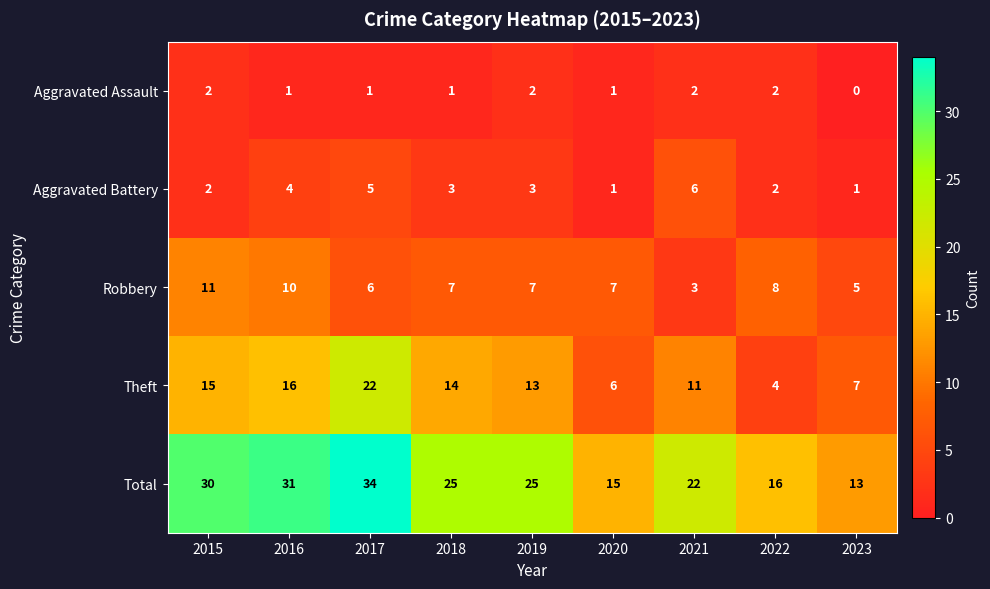

What is the approximate value of Theft at 2023, to the nearest 5?

5